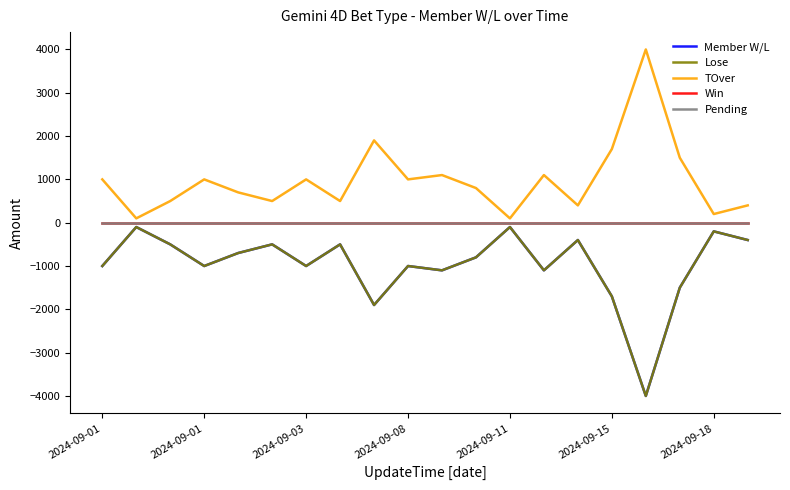

List the series in order of their peak value, lowest first.

Member W/L, Lose, Win, Pending, TOver